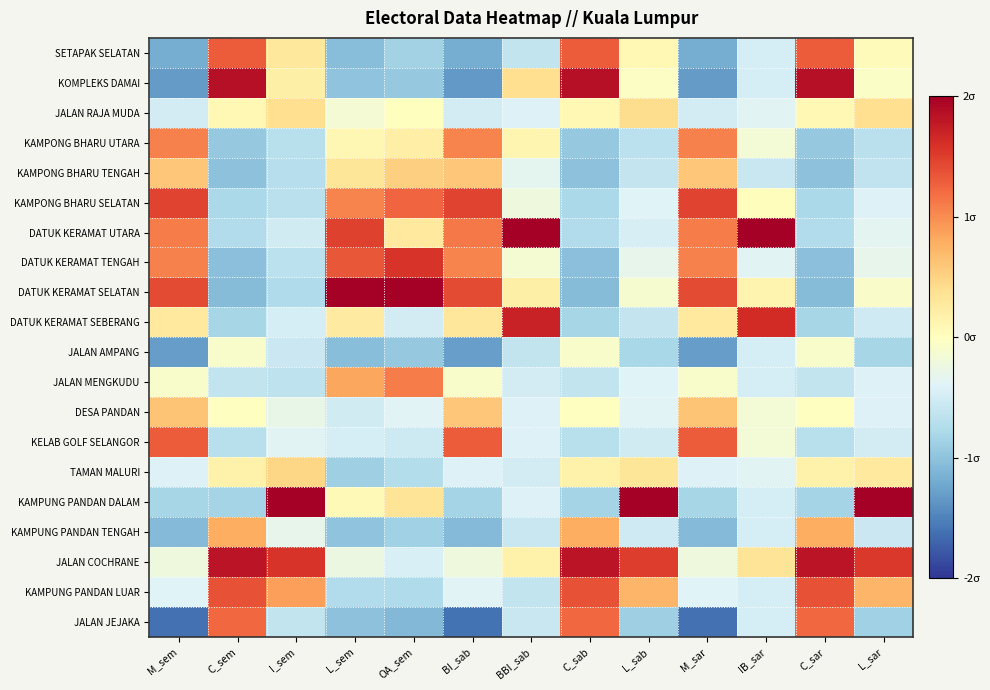

Reading left to right, extract all data points from this chart.

SETAPAK SELATAN: M_sem=-1.2	C_sem=1.3	I_sem=0.3	L_sem=-1.0	OA_sem=-0.8	BI_sab=-1.2	BBI_sab=-0.6	C_sab=1.3	L_sab=0.1	M_sar=-1.2	IB_sar=-0.5	C_sar=1.3	L_sar=0.0
KOMPLEKS DAMAI: M_sem=-1.3	C_sem=1.9	I_sem=0.2	L_sem=-1.0	OA_sem=-1.0	BI_sab=-1.3	BBI_sab=0.4	C_sab=1.9	L_sab=-0.0	M_sar=-1.3	IB_sar=-0.5	C_sar=1.9	L_sar=-0.0
JALAN RAJA MUDA: M_sem=-0.5	C_sem=0.1	I_sem=0.4	L_sem=-0.2	OA_sem=0.0	BI_sab=-0.5	BBI_sab=-0.4	C_sab=0.1	L_sab=0.4	M_sar=-0.5	IB_sar=-0.4	C_sar=0.1	L_sar=0.4
KAMPONG BHARU UTARA: M_sem=1.1	C_sem=-0.9	I_sem=-0.7	L_sem=0.1	OA_sem=0.2	BI_sab=1.1	BBI_sab=0.1	C_sab=-0.9	L_sab=-0.7	M_sar=1.1	IB_sar=-0.2	C_sar=-0.9	L_sar=-0.7
KAMPONG BHARU TENGAH: M_sem=0.6	C_sem=-1.0	I_sem=-0.7	L_sem=0.3	OA_sem=0.5	BI_sab=0.6	BBI_sab=-0.3	C_sab=-1.0	L_sab=-0.6	M_sar=0.6	IB_sar=-0.6	C_sar=-1.0	L_sar=-0.6
KAMPONG BHARU SELATAN: M_sem=1.5	C_sem=-0.8	I_sem=-0.7	L_sem=1.0	OA_sem=1.2	BI_sab=1.5	BBI_sab=-0.2	C_sab=-0.8	L_sab=-0.4	M_sar=1.5	IB_sar=0.0	C_sar=-0.8	L_sar=-0.4
DATUK KERAMAT UTARA: M_sem=1.1	C_sem=-0.7	I_sem=-0.5	L_sem=1.5	OA_sem=0.3	BI_sab=1.1	BBI_sab=3.7	C_sab=-0.7	L_sab=-0.5	M_sar=1.1	IB_sar=3.8	C_sar=-0.7	L_sar=-0.3
DATUK KERAMAT TENGAH: M_sem=1.1	C_sem=-1.0	I_sem=-0.7	L_sem=1.3	OA_sem=1.6	BI_sab=1.1	BBI_sab=-0.1	C_sab=-1.0	L_sab=-0.3	M_sar=1.1	IB_sar=-0.4	C_sar=-1.0	L_sar=-0.3
DATUK KERAMAT SELATAN: M_sem=1.4	C_sem=-1.0	I_sem=-0.8	L_sem=2.6	OA_sem=2.8	BI_sab=1.4	BBI_sab=0.2	C_sab=-1.0	L_sab=-0.1	M_sar=1.4	IB_sar=0.1	C_sar=-1.0	L_sar=-0.1
DATUK KERAMAT SEBERANG: M_sem=0.3	C_sem=-0.8	I_sem=-0.5	L_sem=0.3	OA_sem=-0.5	BI_sab=0.3	BBI_sab=1.7	C_sab=-0.8	L_sab=-0.6	M_sar=0.3	IB_sar=1.6	C_sar=-0.8	L_sar=-0.5
JALAN AMPANG: M_sem=-1.3	C_sem=-0.1	I_sem=-0.6	L_sem=-1.0	OA_sem=-1.0	BI_sab=-1.3	BBI_sab=-0.6	C_sab=-0.1	L_sab=-0.8	M_sar=-1.3	IB_sar=-0.5	C_sar=-0.1	L_sar=-0.8
JALAN MENGKUDU: M_sem=-0.1	C_sem=-0.6	I_sem=-0.6	L_sem=0.8	OA_sem=1.1	BI_sab=-0.1	BBI_sab=-0.5	C_sab=-0.6	L_sab=-0.4	M_sar=-0.1	IB_sar=-0.5	C_sar=-0.6	L_sar=-0.4
DESA PANDAN: M_sem=0.6	C_sem=-0.0	I_sem=-0.3	L_sem=-0.5	OA_sem=-0.4	BI_sab=0.6	BBI_sab=-0.4	C_sab=-0.0	L_sab=-0.4	M_sar=0.6	IB_sar=-0.2	C_sar=-0.0	L_sar=-0.4
KELAB GOLF SELANGOR: M_sem=1.3	C_sem=-0.7	I_sem=-0.4	L_sem=-0.5	OA_sem=-0.5	BI_sab=1.3	BBI_sab=-0.4	C_sab=-0.7	L_sab=-0.5	M_sar=1.3	IB_sar=-0.2	C_sar=-0.7	L_sar=-0.5
TAMAN MALURI: M_sem=-0.4	C_sem=0.2	I_sem=0.5	L_sem=-0.9	OA_sem=-0.7	BI_sab=-0.4	BBI_sab=-0.5	C_sab=0.2	L_sab=0.3	M_sar=-0.4	IB_sar=-0.4	C_sar=0.2	L_sar=0.3
KAMPUNG PANDAN DALAM: M_sem=-0.8	C_sem=-0.8	I_sem=3.4	L_sem=0.1	OA_sem=0.3	BI_sab=-0.8	BBI_sab=-0.4	C_sab=-0.8	L_sab=3.6	M_sar=-0.8	IB_sar=-0.5	C_sar=-0.8	L_sar=3.6
KAMPUNG PANDAN TENGAH: M_sem=-1.1	C_sem=0.8	I_sem=-0.3	L_sem=-1.0	OA_sem=-0.9	BI_sab=-1.1	BBI_sab=-0.6	C_sab=0.8	L_sab=-0.5	M_sar=-1.1	IB_sar=-0.5	C_sar=0.8	L_sar=-0.6
JALAN COCHRANE: M_sem=-0.2	C_sem=1.8	I_sem=1.6	L_sem=-0.2	OA_sem=-0.5	BI_sab=-0.2	BBI_sab=0.2	C_sab=1.8	L_sab=1.5	M_sar=-0.2	IB_sar=0.3	C_sar=1.8	L_sar=1.5
KAMPUNG PANDAN LUAR: M_sem=-0.4	C_sem=1.4	I_sem=0.9	L_sem=-0.7	OA_sem=-0.8	BI_sab=-0.4	BBI_sab=-0.6	C_sab=1.4	L_sab=0.7	M_sar=-0.4	IB_sar=-0.5	C_sar=1.4	L_sar=0.7
JALAN JEJAKA: M_sem=-1.6	C_sem=1.2	I_sem=-0.6	L_sem=-1.0	OA_sem=-1.1	BI_sab=-1.6	BBI_sab=-0.6	C_sab=1.2	L_sab=-0.9	M_sar=-1.6	IB_sar=-0.5	C_sar=1.2	L_sar=-0.9